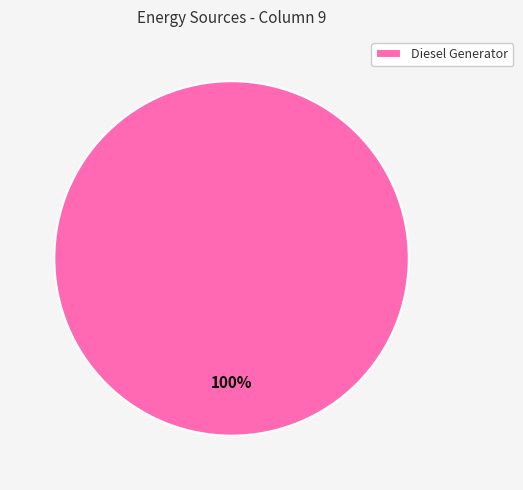

How many segments does this pie chart have?

1